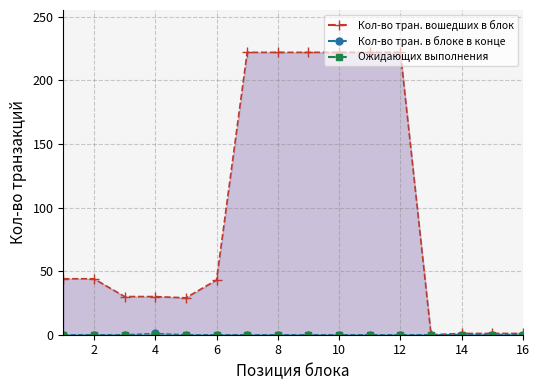

Is it true that Ожидающих выполнения (line) equals 0 at 16?

True